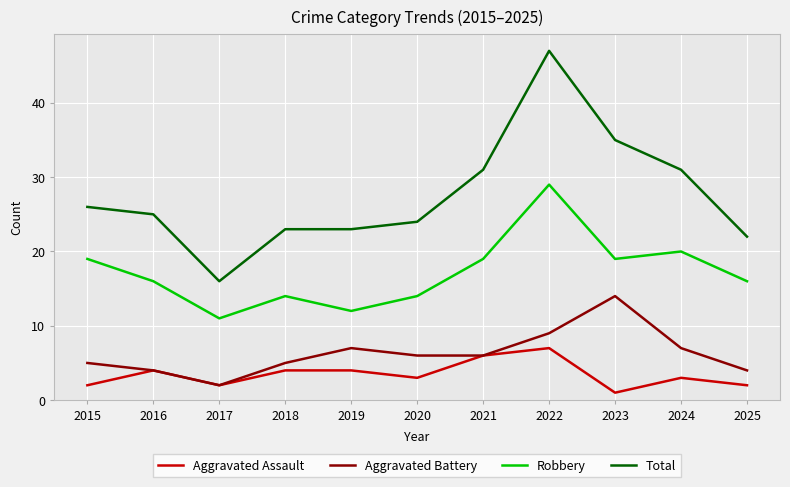

Rank the series by their maximum value, from highest to lowest.

Total, Robbery, Aggravated Battery, Aggravated Assault